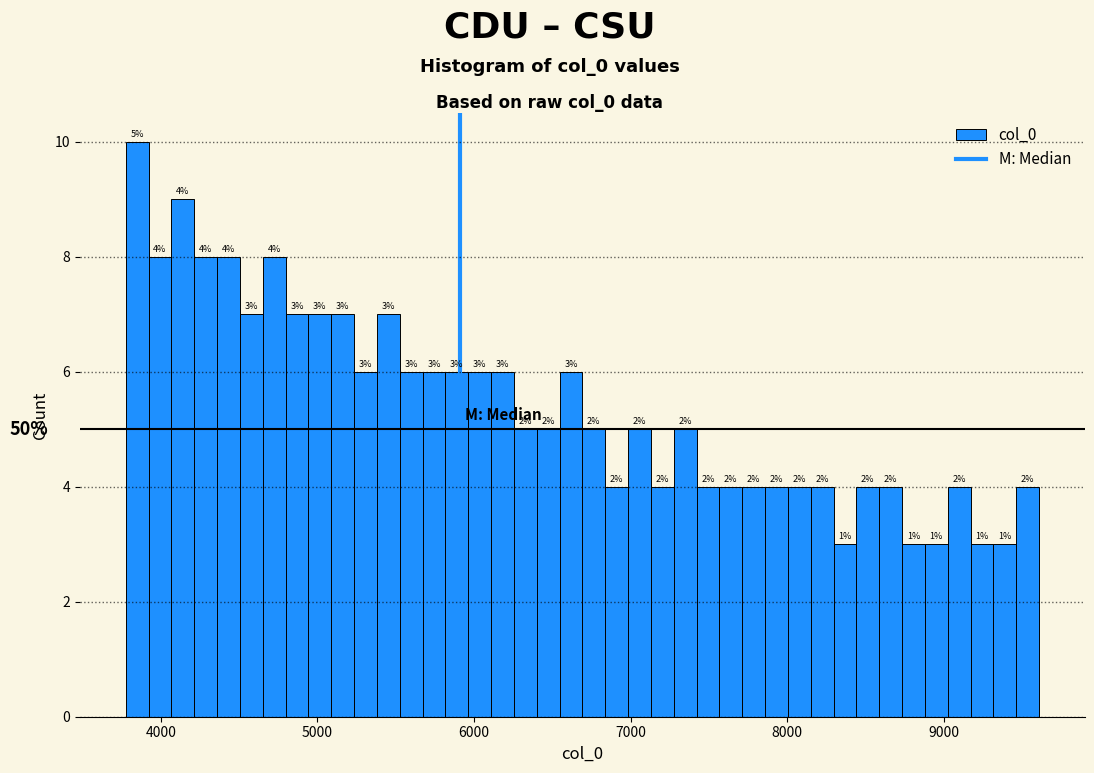

Read against the x-axis, roughly where is the centre of the tallest bar?

3800